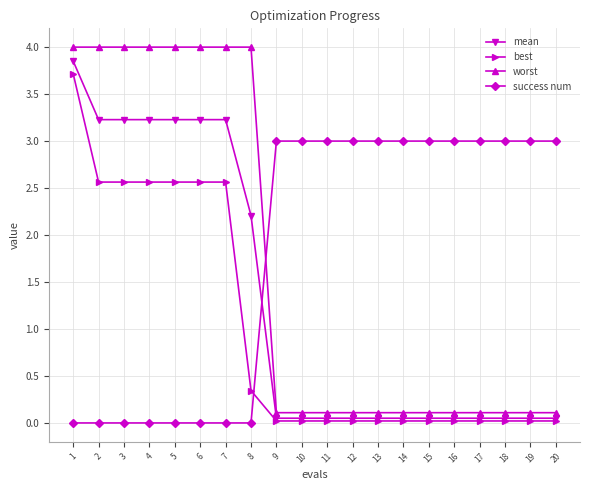

The value of worst at 12 is 0.1. True or false?

True